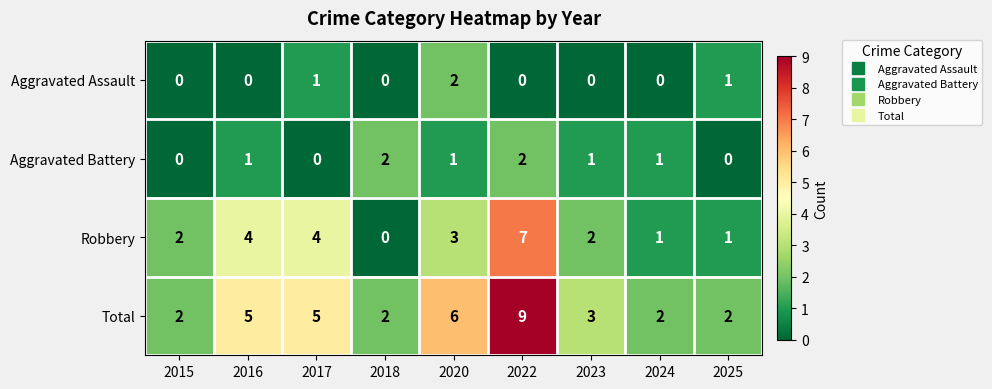

How many Aggravated Assault values are between 0 and 1?

8